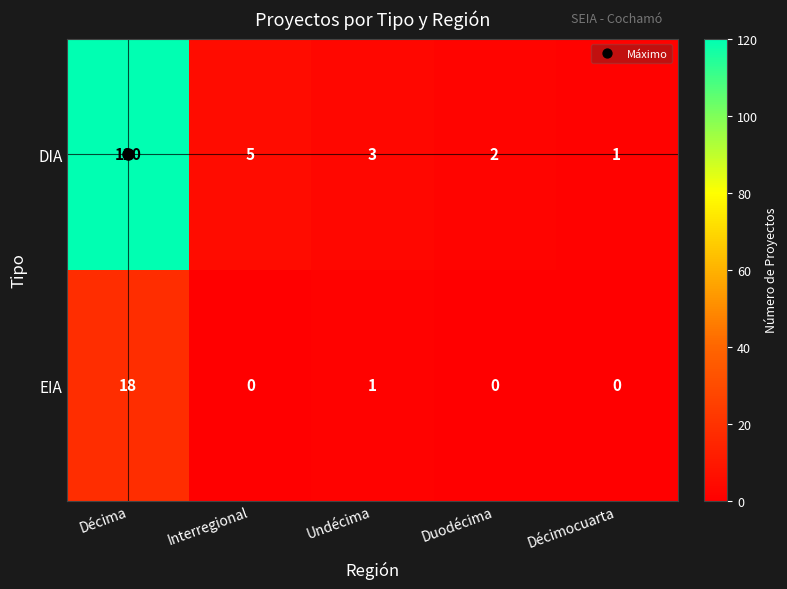

What is the difference between the DIA values at Interregional and Décima?

115